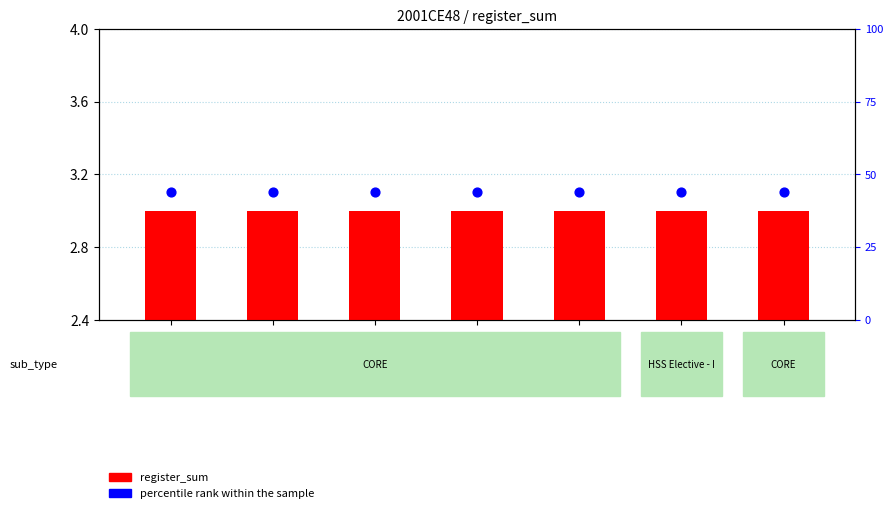

What are all the series names shown in the legend?

register_sum, percentile rank within the sample